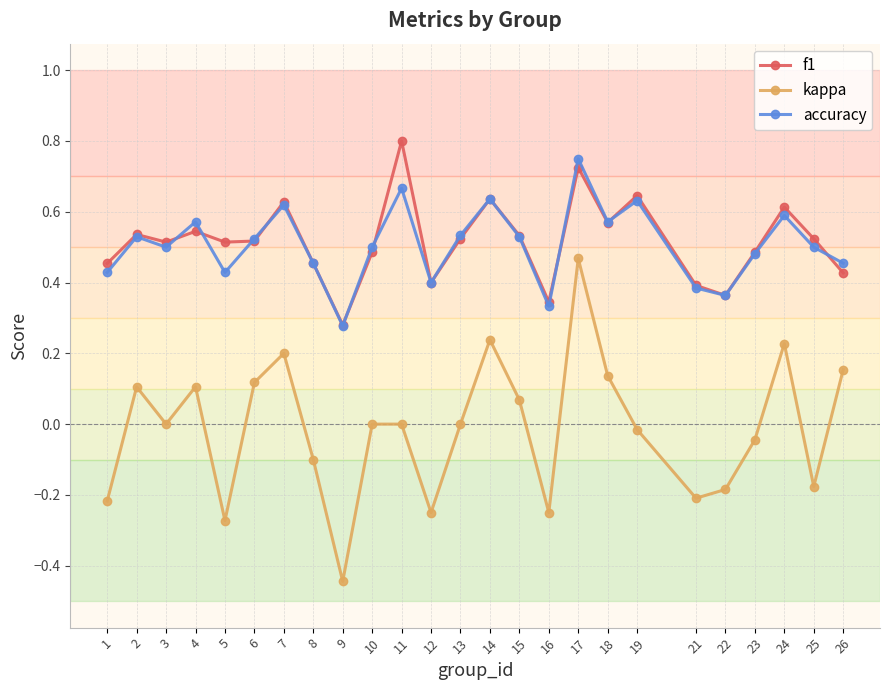

True or false: kappa has more than 1 points higher than both neighbors.

True